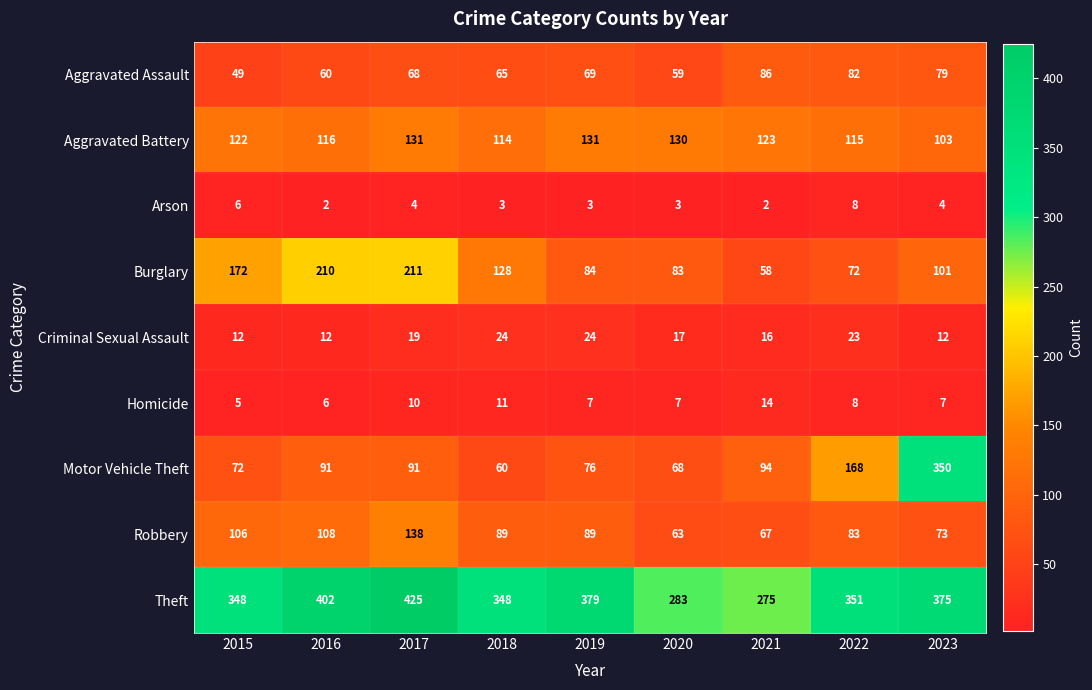

What is the average value of the Arson series?

4